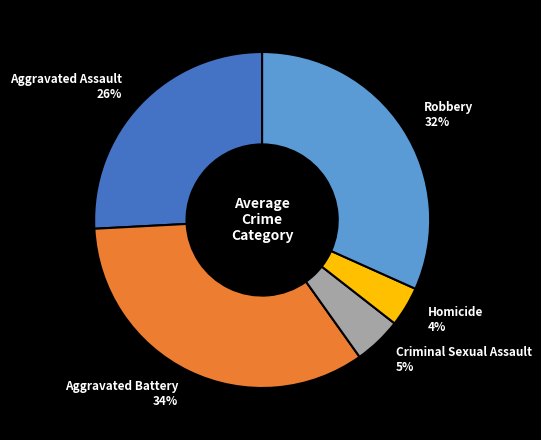

What percentage is the Robbery slice, to the nearest percent?

32%